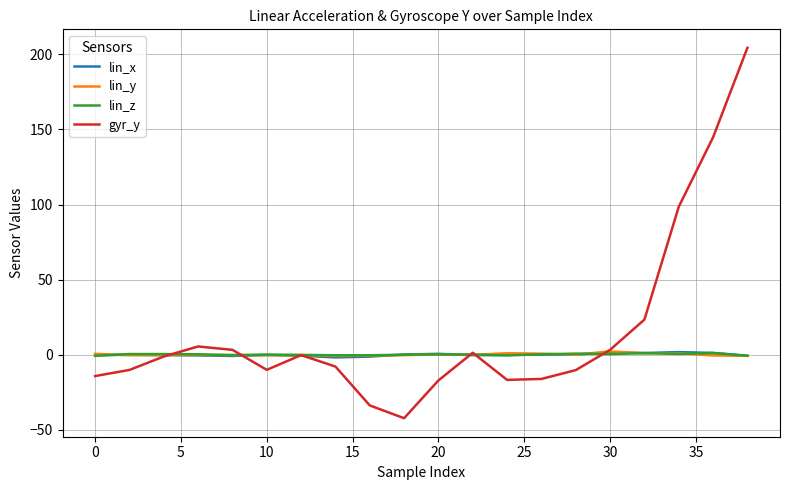

What is the greatest value displayed?

204.3